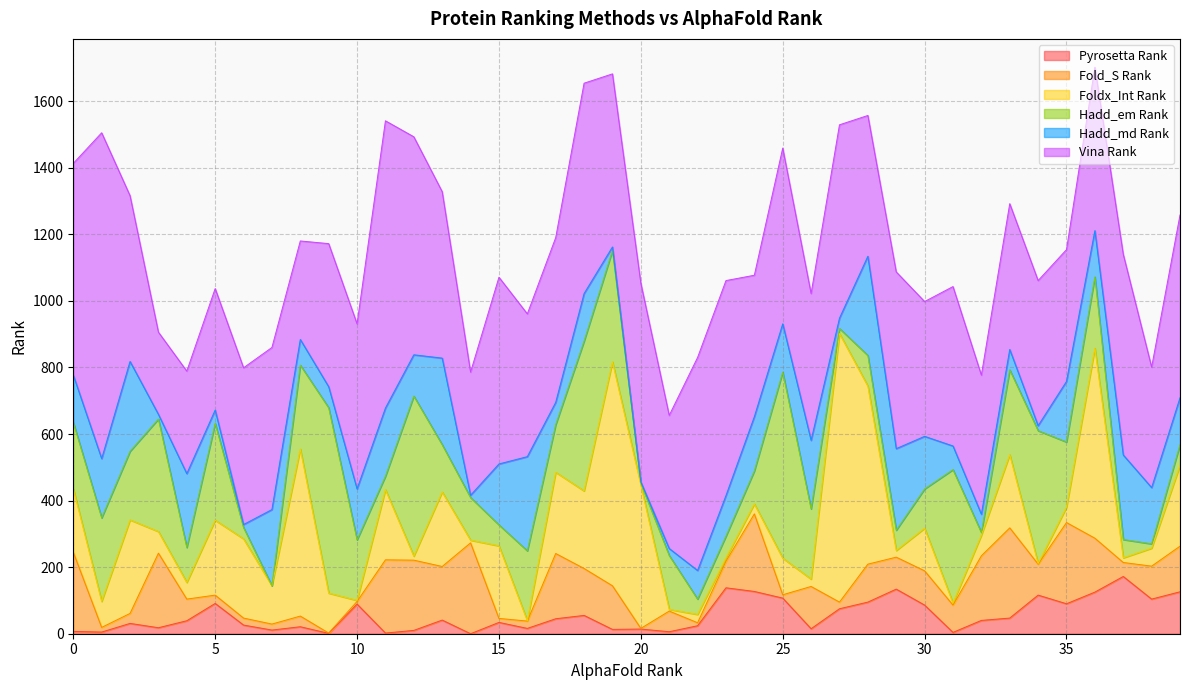

The value of Fold_S Rank at 14 is 273. True or false?

True